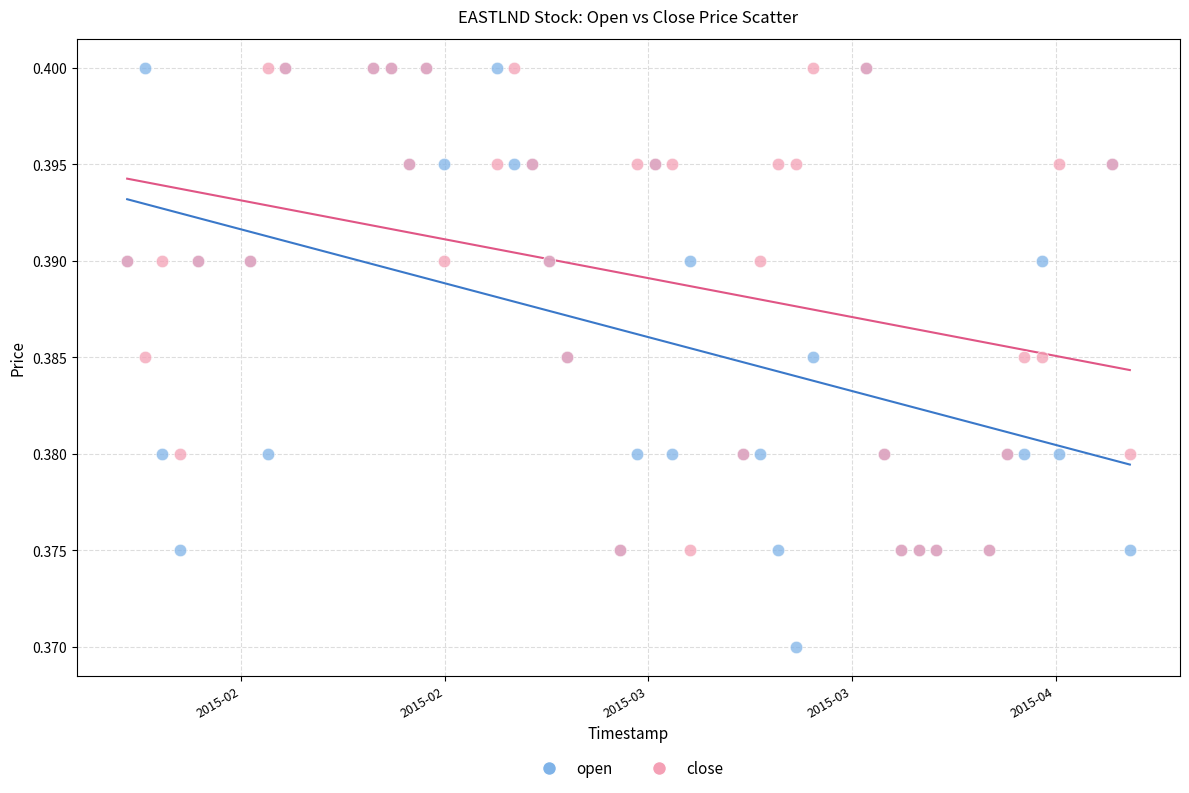

Which series reaches the minimum Y coordinate?

open